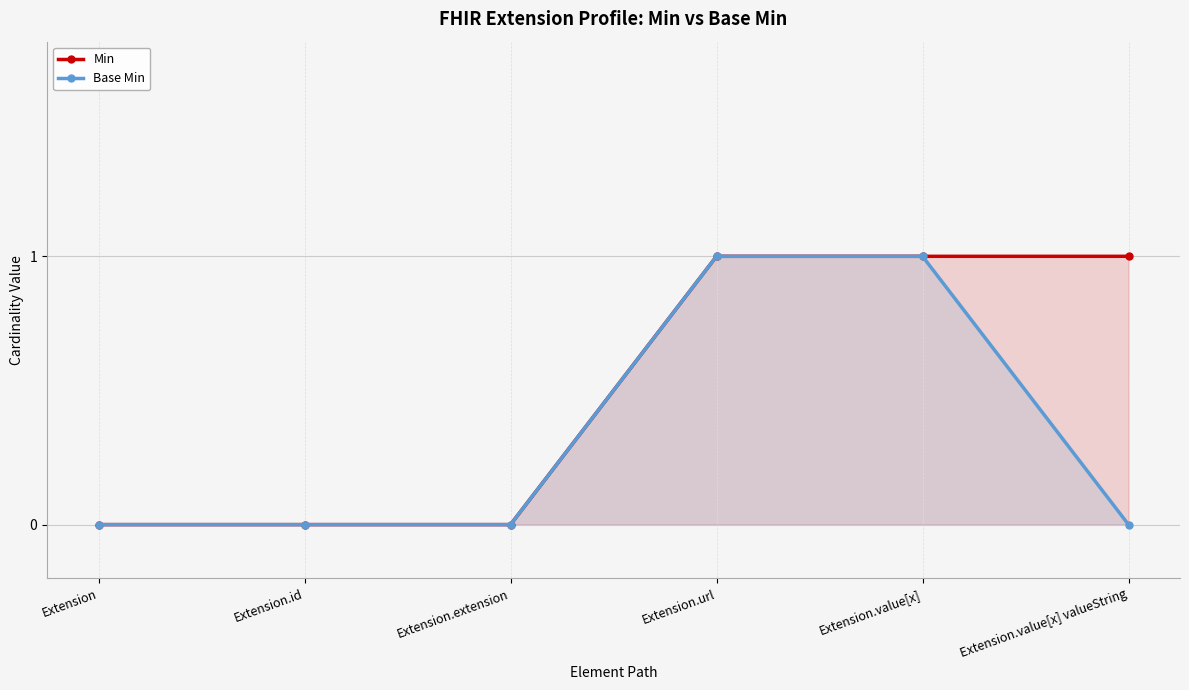

At which category does the chart reach its minimum across all series?

Extension